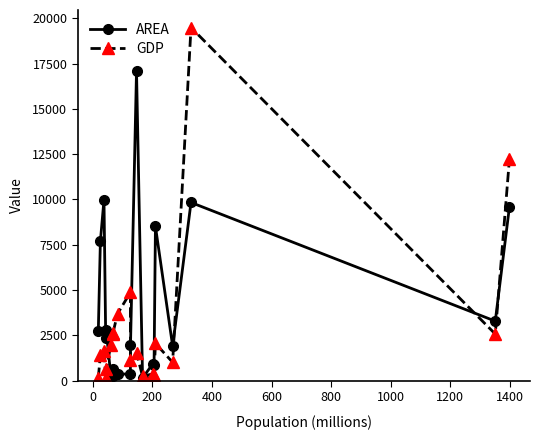

How many values in the GDP series exceed 1647?

10